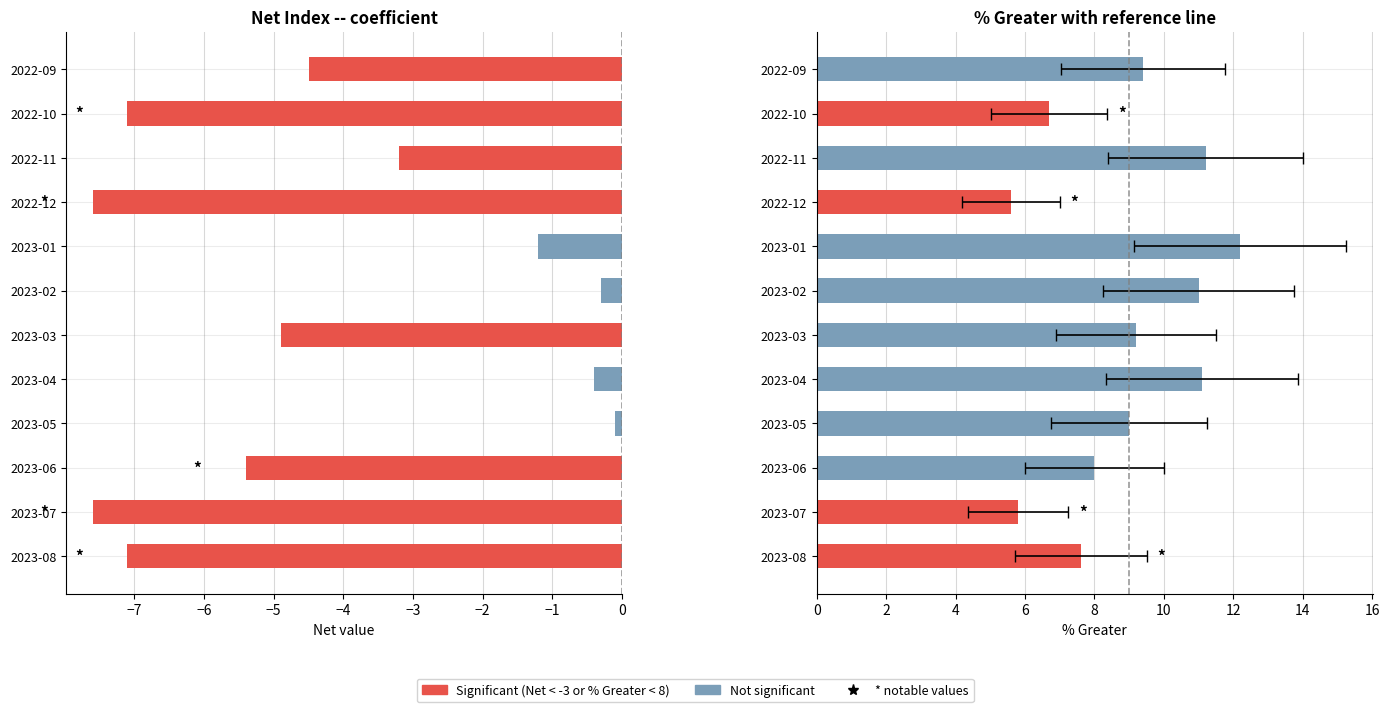

Is it true that % Greater equals 19.1 at 2023-01?

False